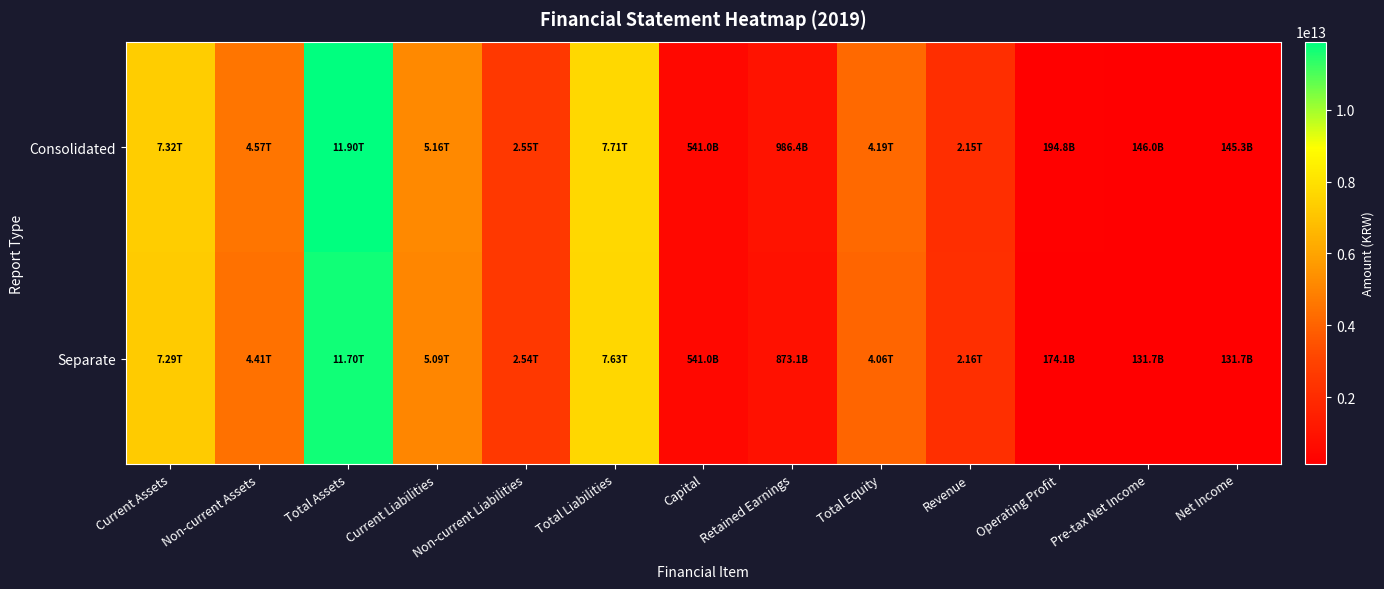

How many distinct data groups are displayed?

2